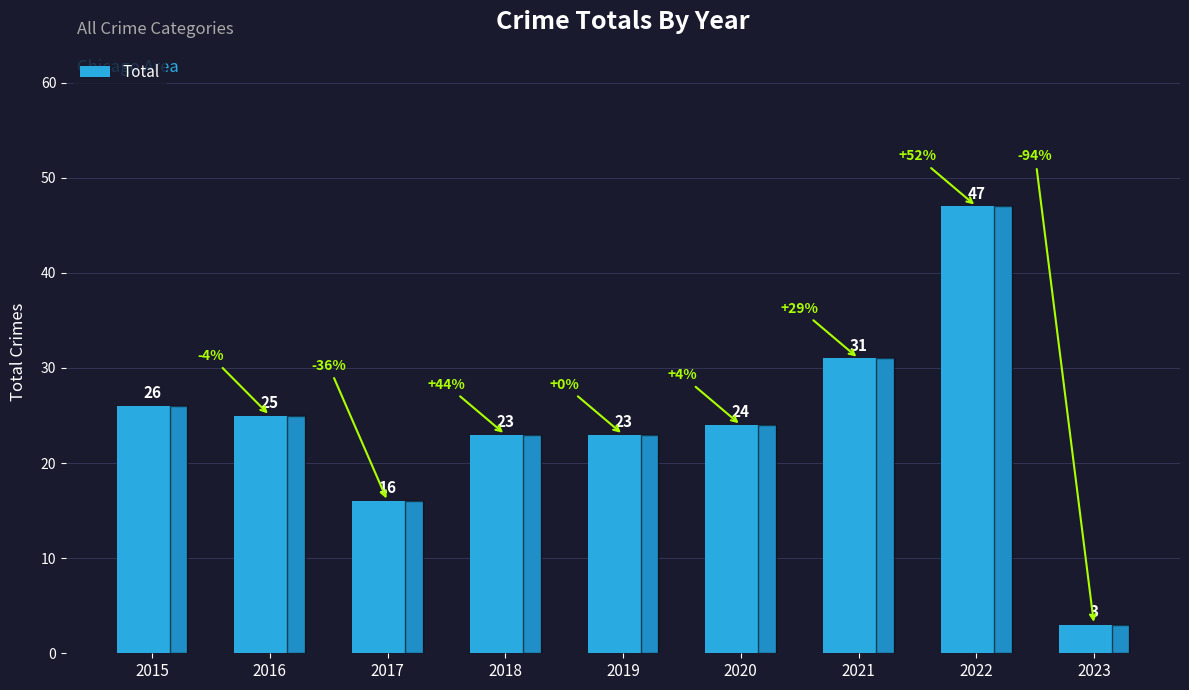

Which has a higher value, 2021 or 2020?

2021